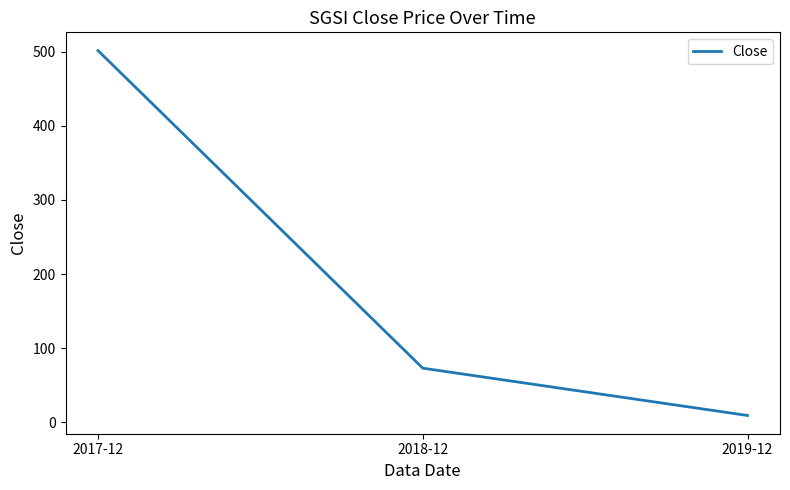

Read the value at 2017-12.

501.6